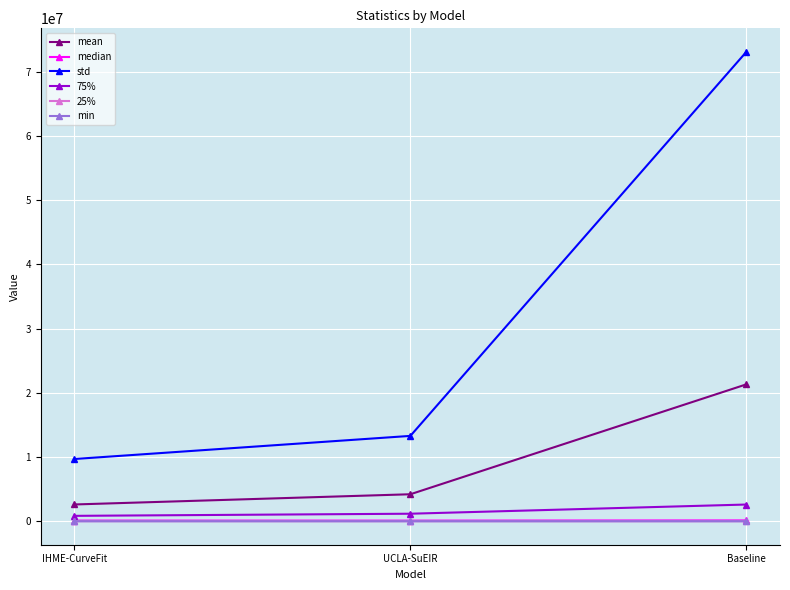

What is the value of the median point at the 2nd from the left?

101106.3